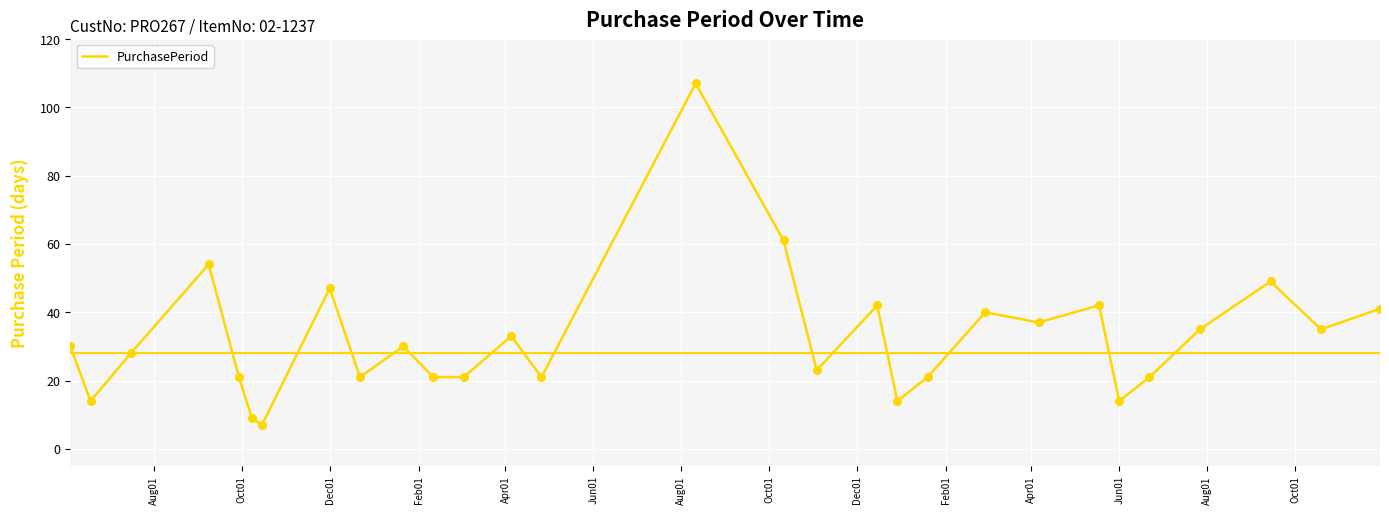

What is the greatest value displayed?

107